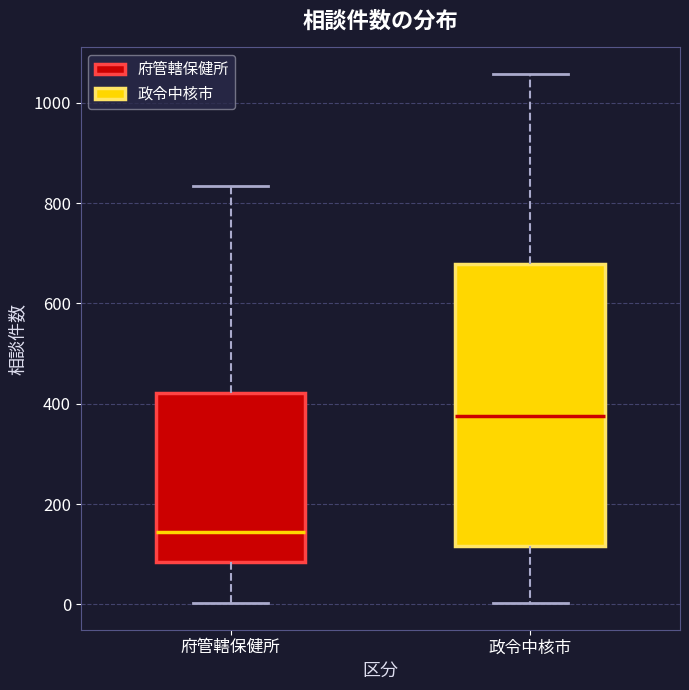

Which box's median line is the lowest?

府管轄保健所